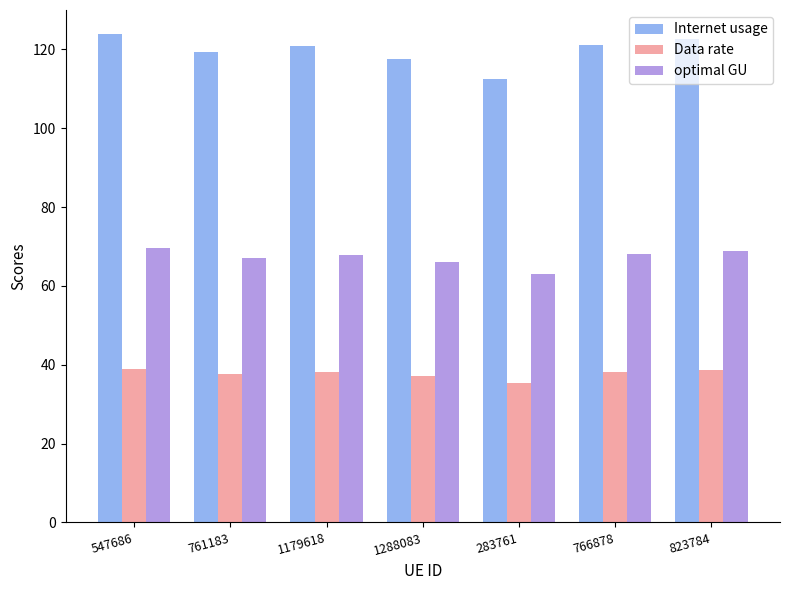

The Data rate series shows 38.2 at 766878. True or false?

True